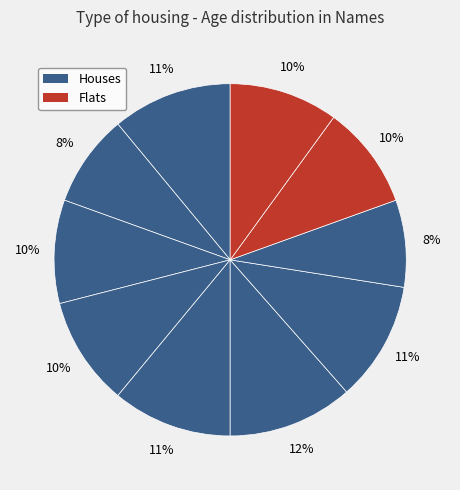

How many slices are in this pie chart?

10